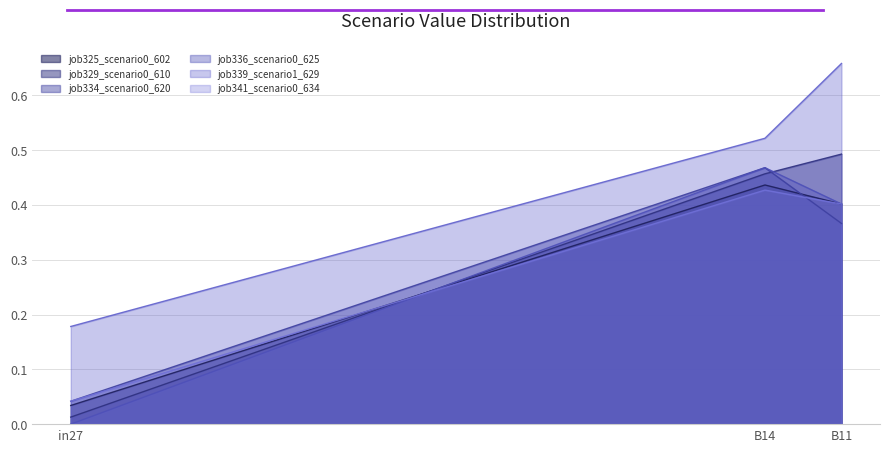

How many job336_scenario0_625 values are between 0 and 1?

3